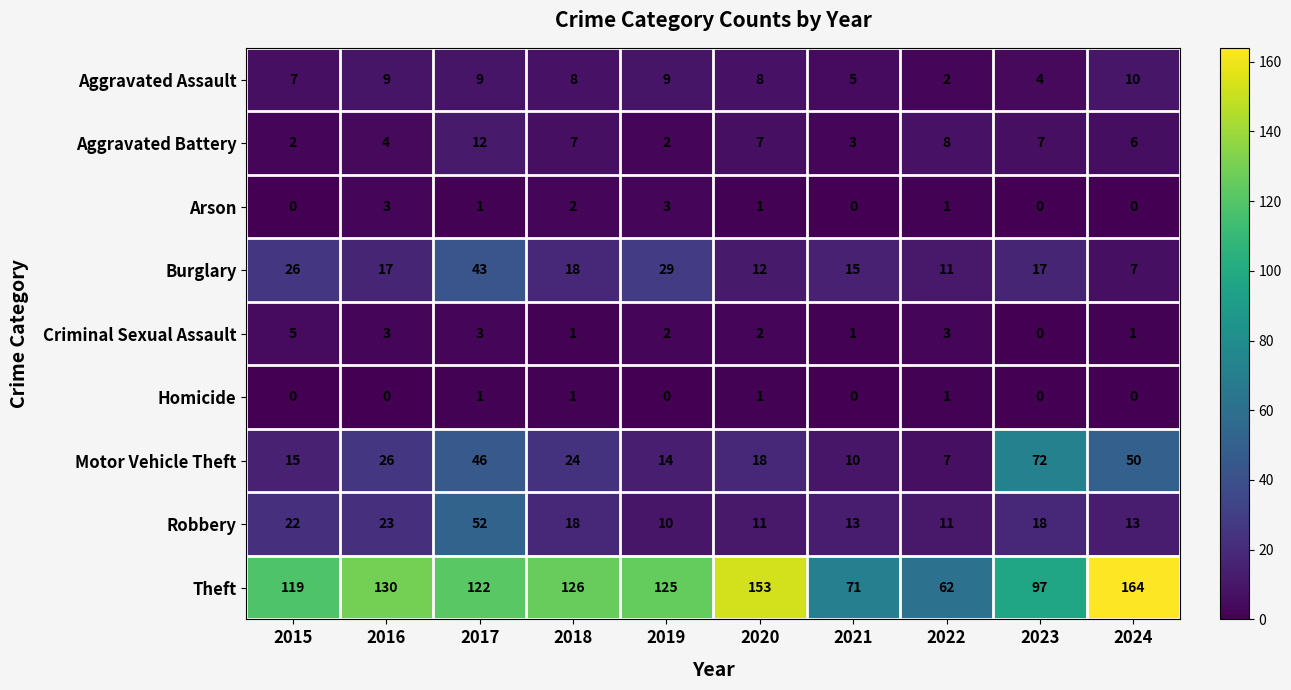

Which series changed the most between 2016 and 2022?

Theft